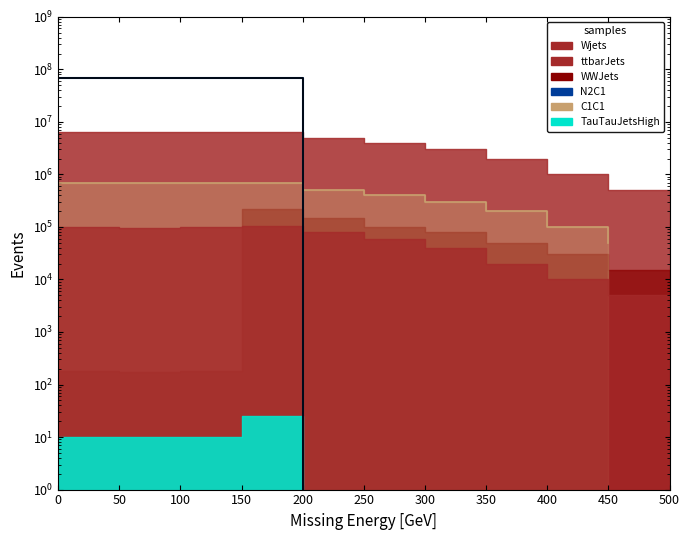

True or false: Ost has more than 1 interior local peaks.

False